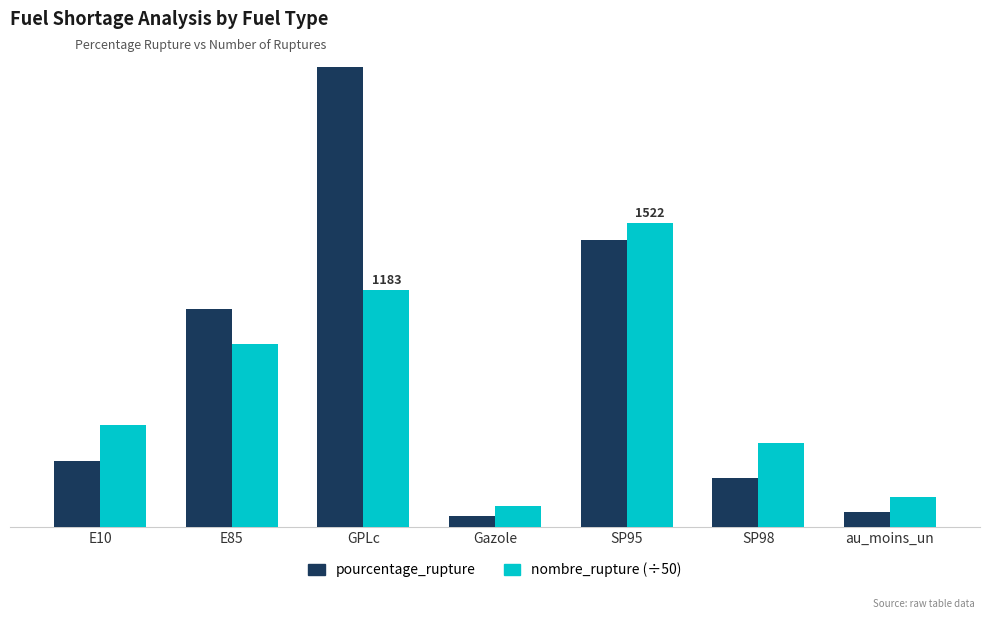

Which has a higher value, Gazole or E10?

E10